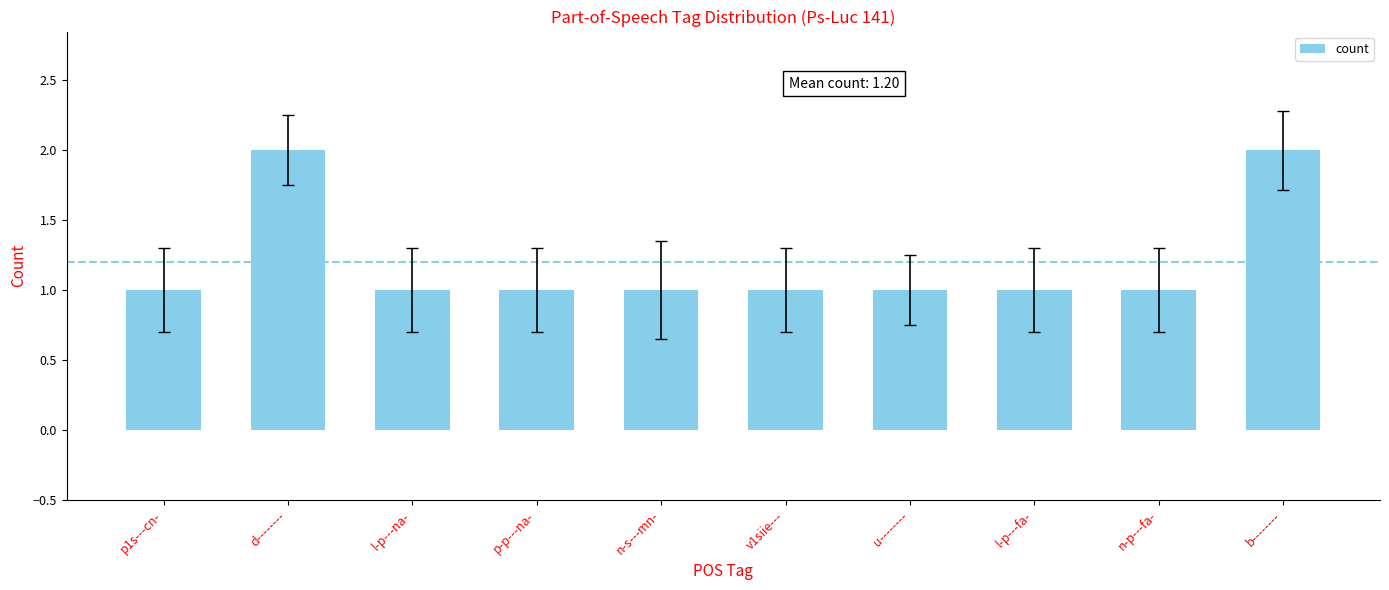

What is the label of the 8th bar from the right?

l-p---na-